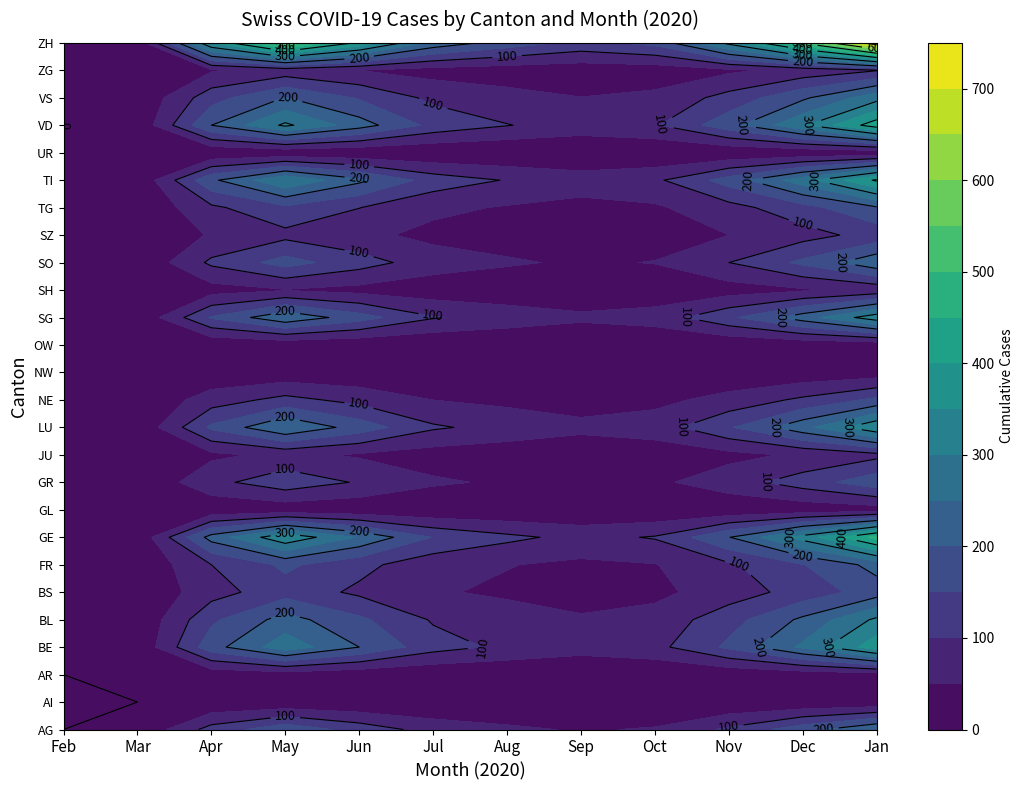

Is the value of OW at BS greater than the value of ZH at JU?

No